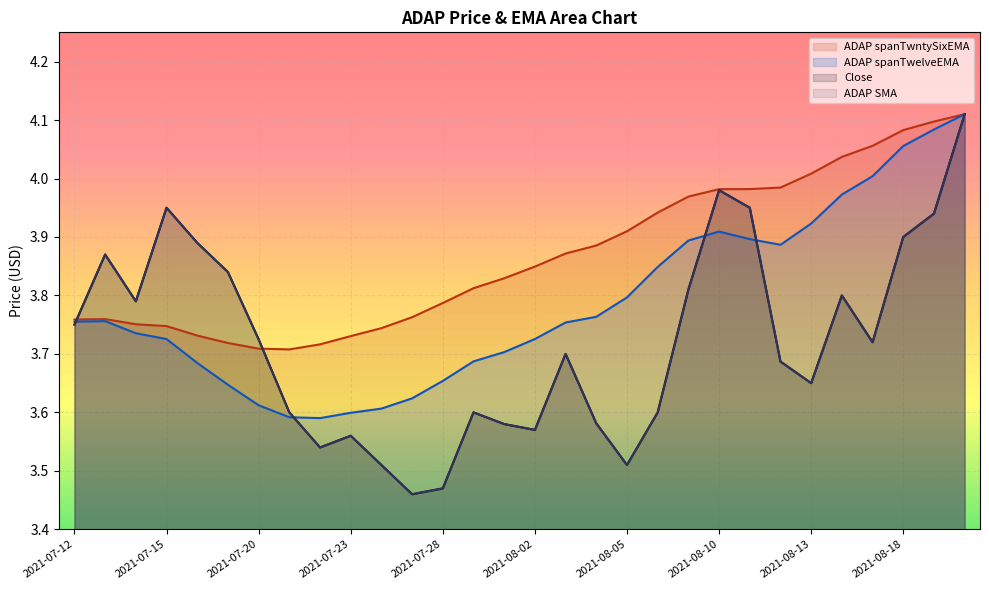

The ADAP SMA series shows 3.8 at 2021-08-09. True or false?

True